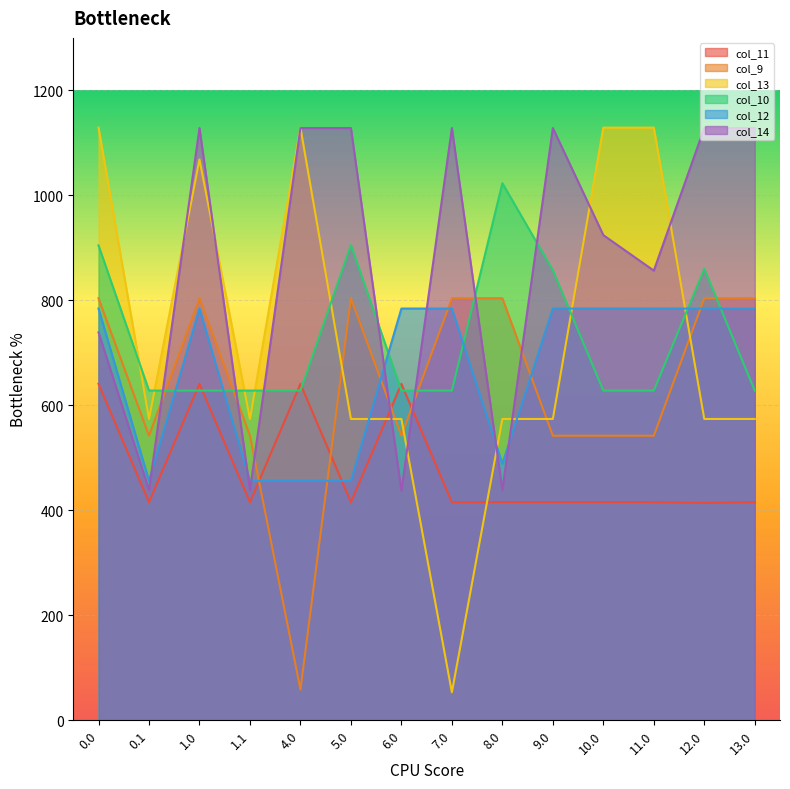

Read the col_10 value at 7.0.

628.1